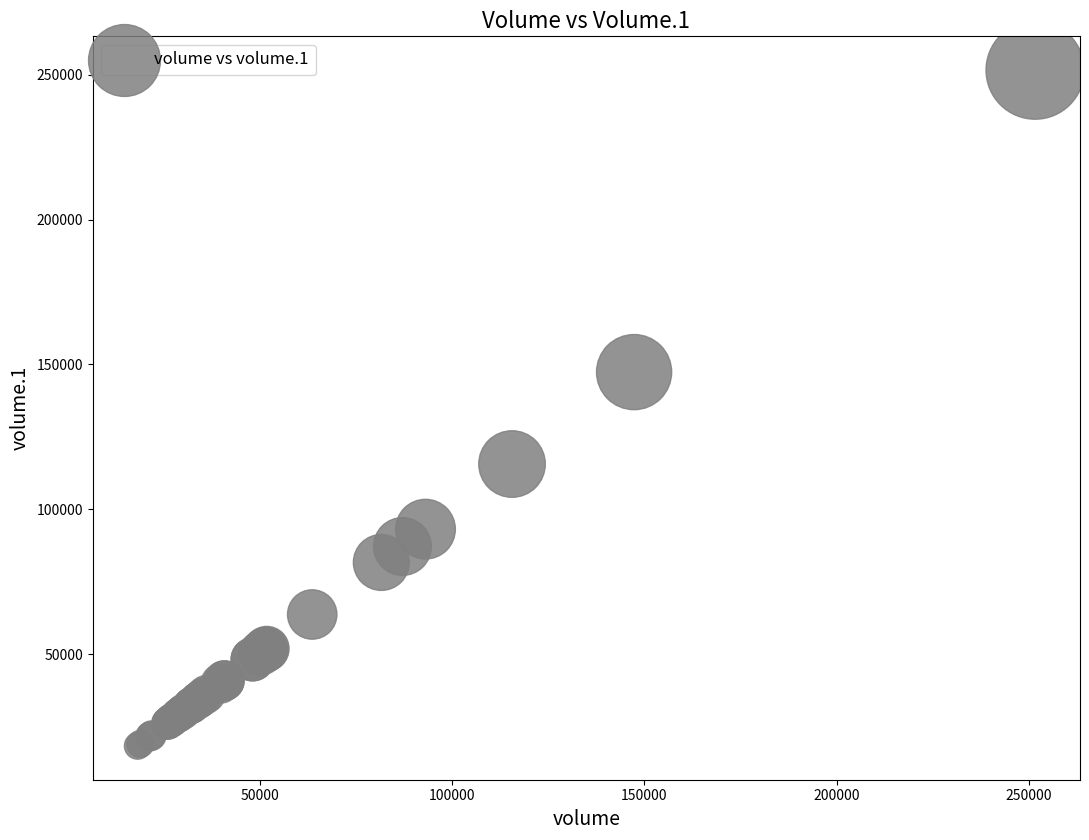

What Y value in the scatter plot is closest to 134943?

147347